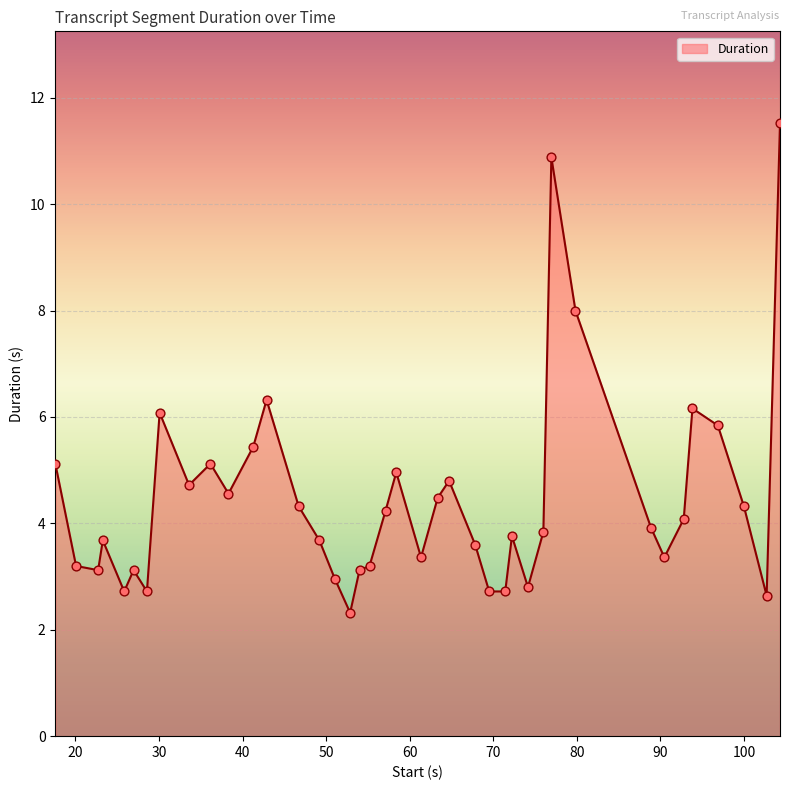

What is the maximum value shown in the chart?

11.5